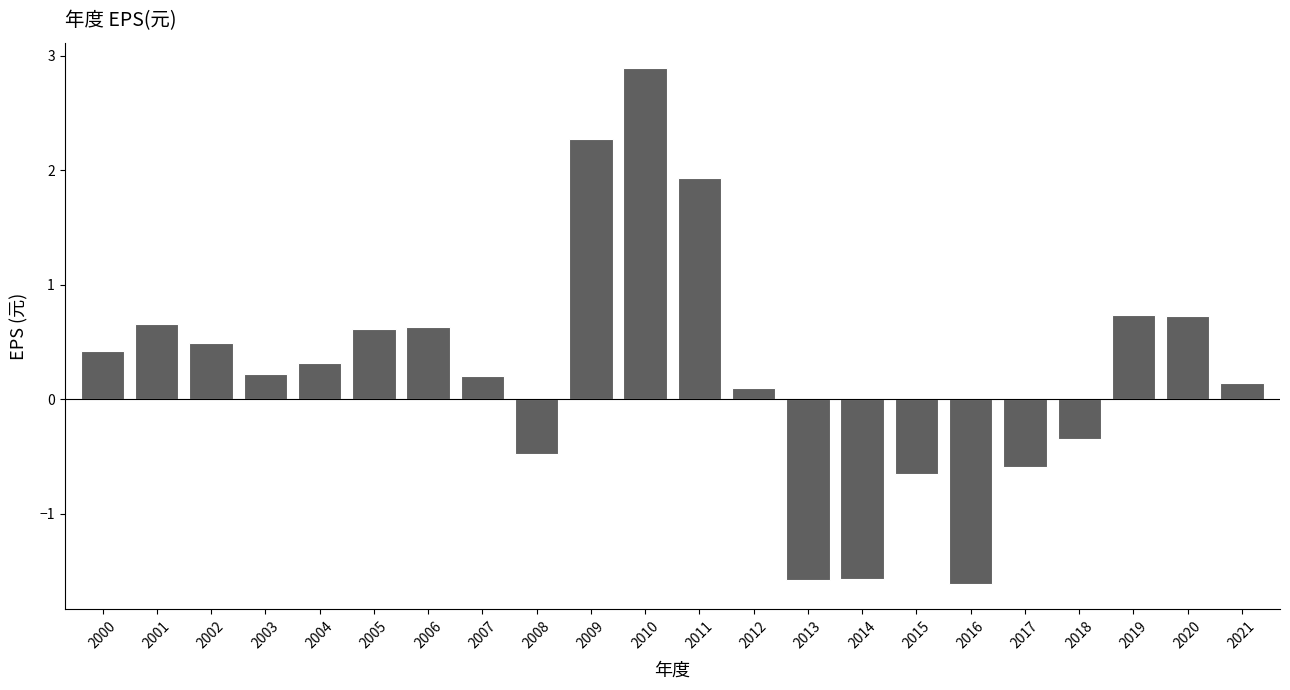

Where does the data first go above 0?

2000